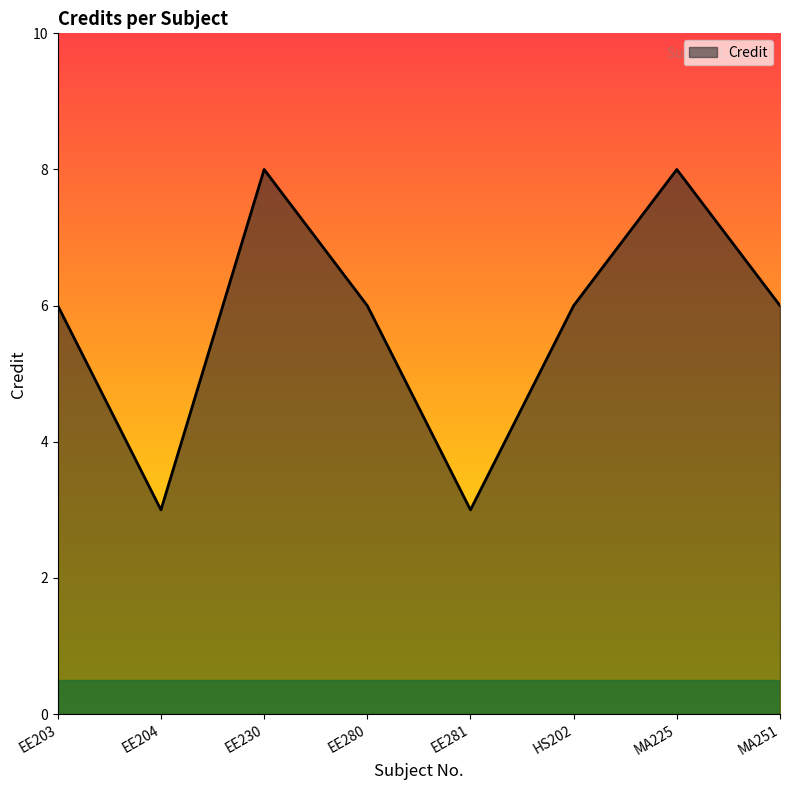

The value at EE204 is 3. True or false?

True